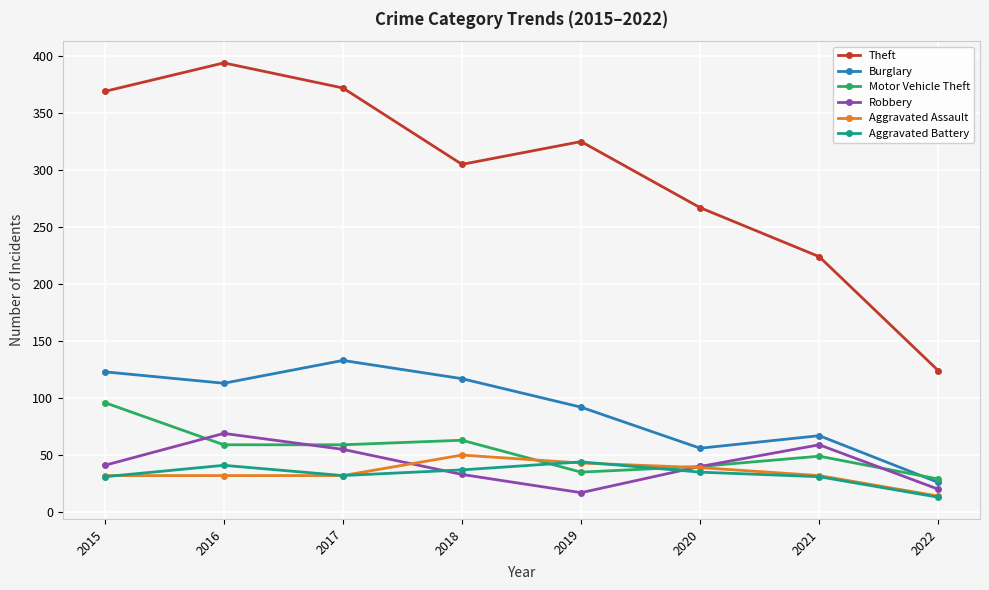

What are all the series names shown in the legend?

Theft, Burglary, Motor Vehicle Theft, Robbery, Aggravated Assault, Aggravated Battery